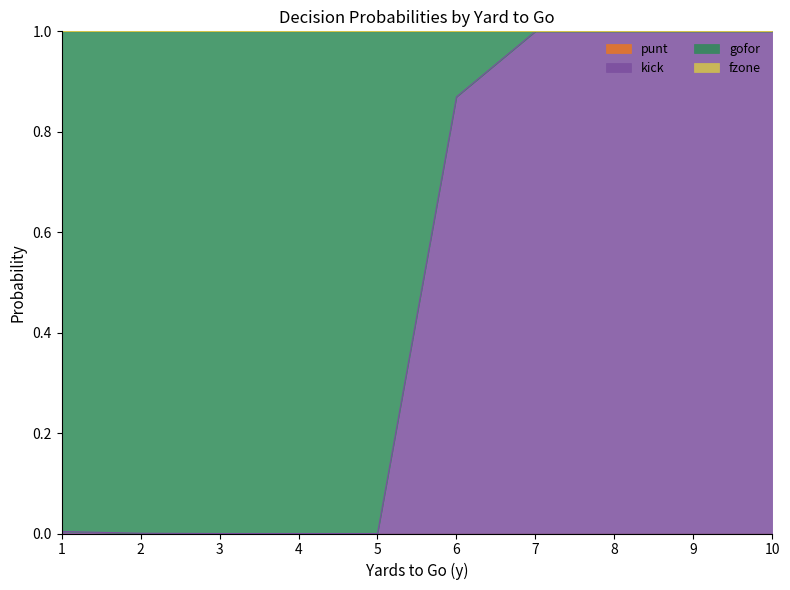

True or false: fzone and kick cross at least once.

False